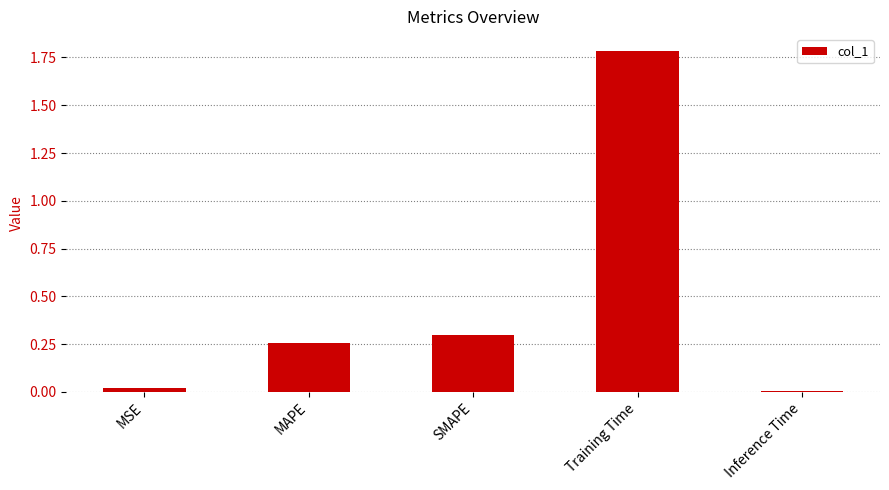

What is the average value?

0.5